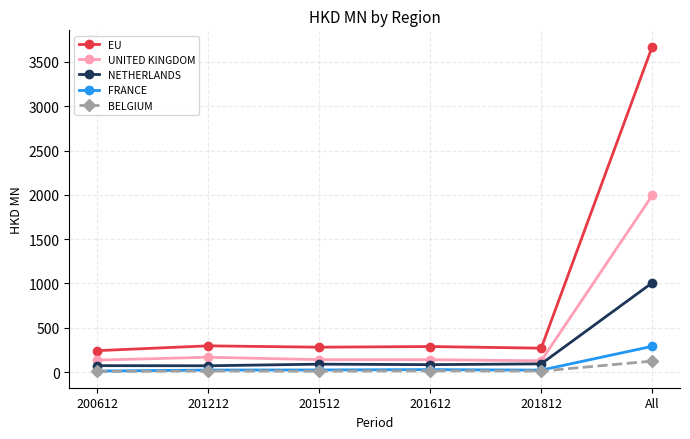

What is the minimum value shown in the chart?

7.2